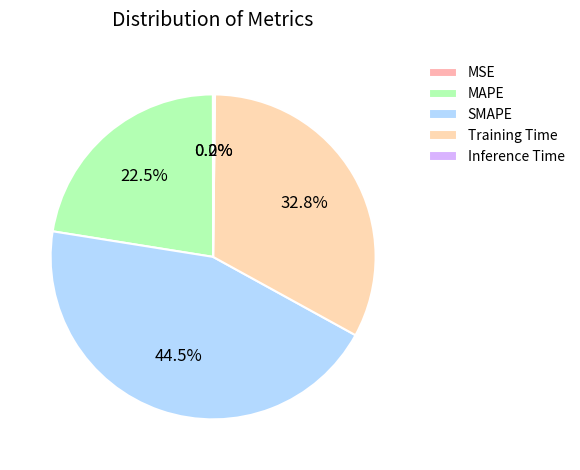

Is SMAPE the majority of the pie?

No